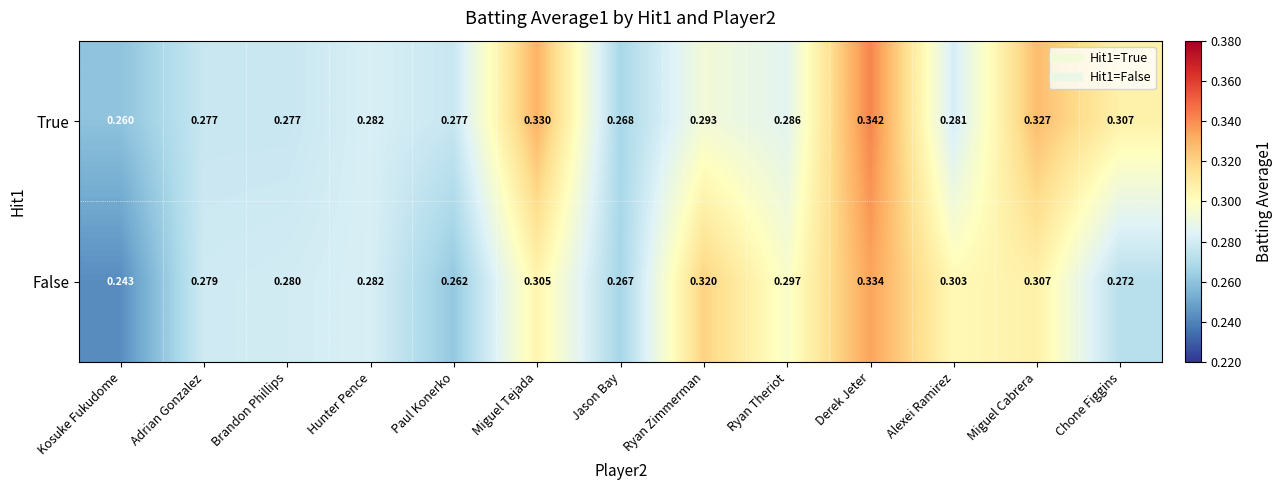

Rank the series by their maximum value, from highest to lowest.

True, False